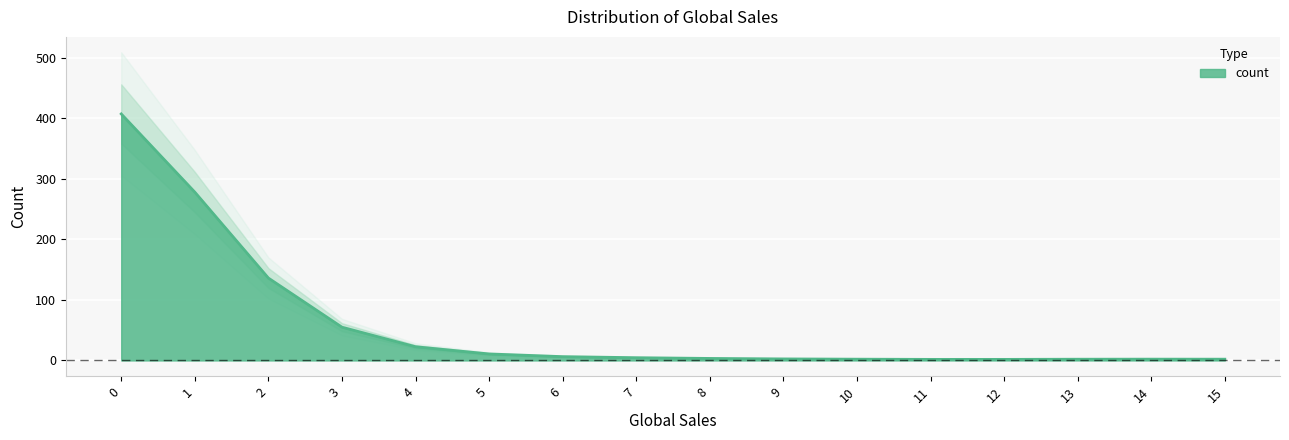

The chart shows a value of 3 at 14. True or false?

False